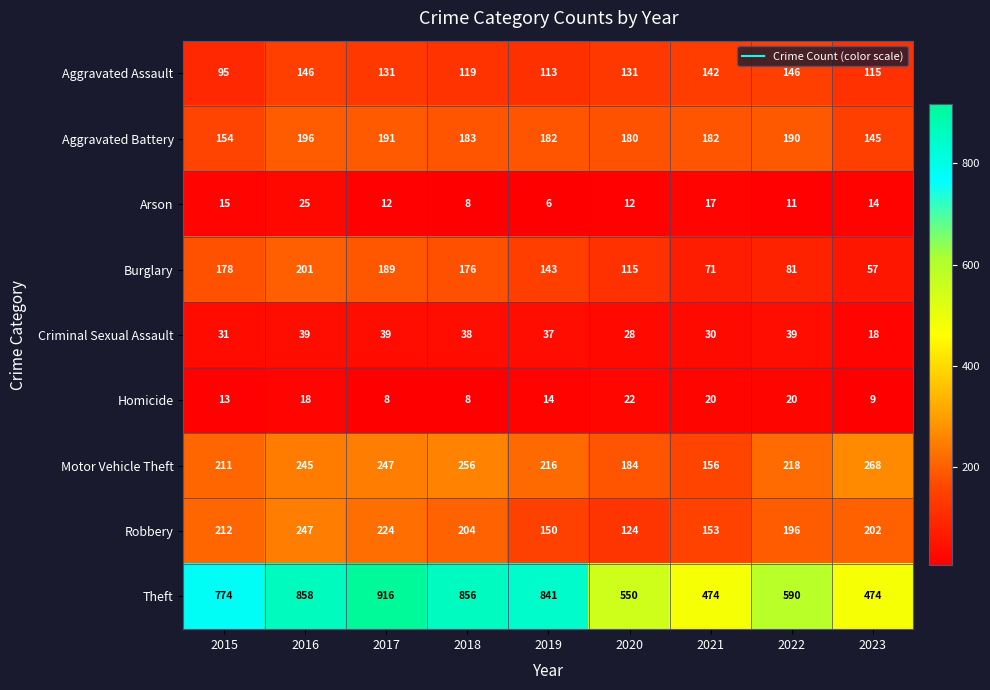

True or false: Arson has a value of 14 at 2023.

True